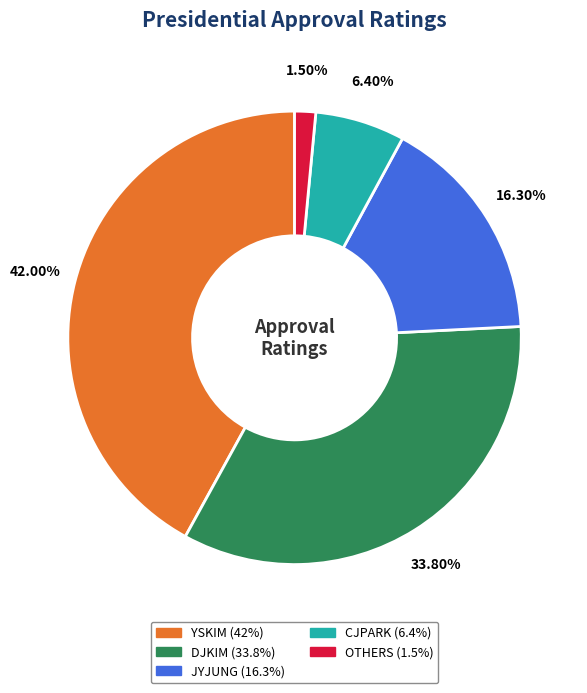

Do OTHERS and JYJUNG together represent more than half of the pie?

No